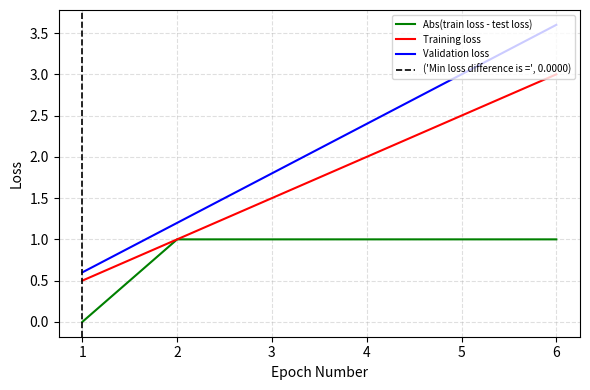

True or false: Training loss and Abs(train loss - test loss) cross at least once.

False